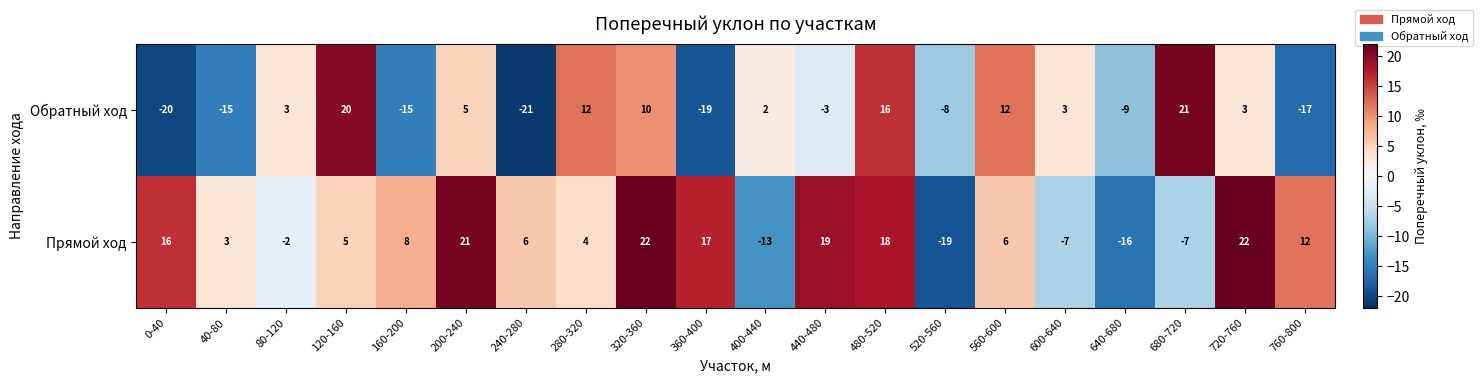

What is the total value across all series at 440-480?

16